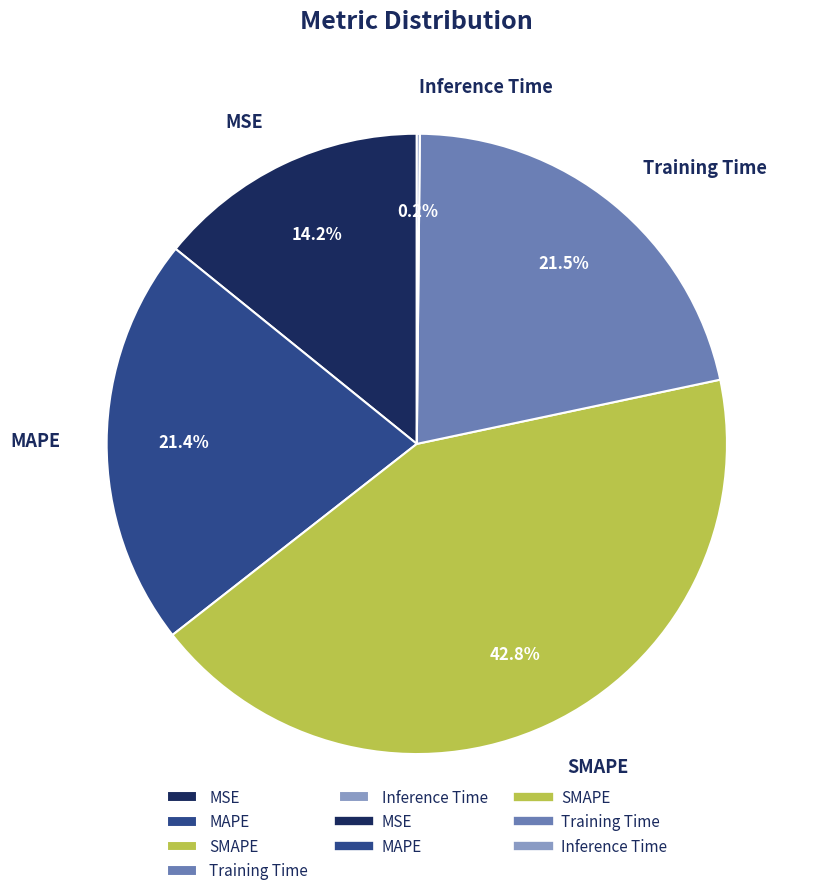

True or false: Training Time accounts for 35% of the total.

False